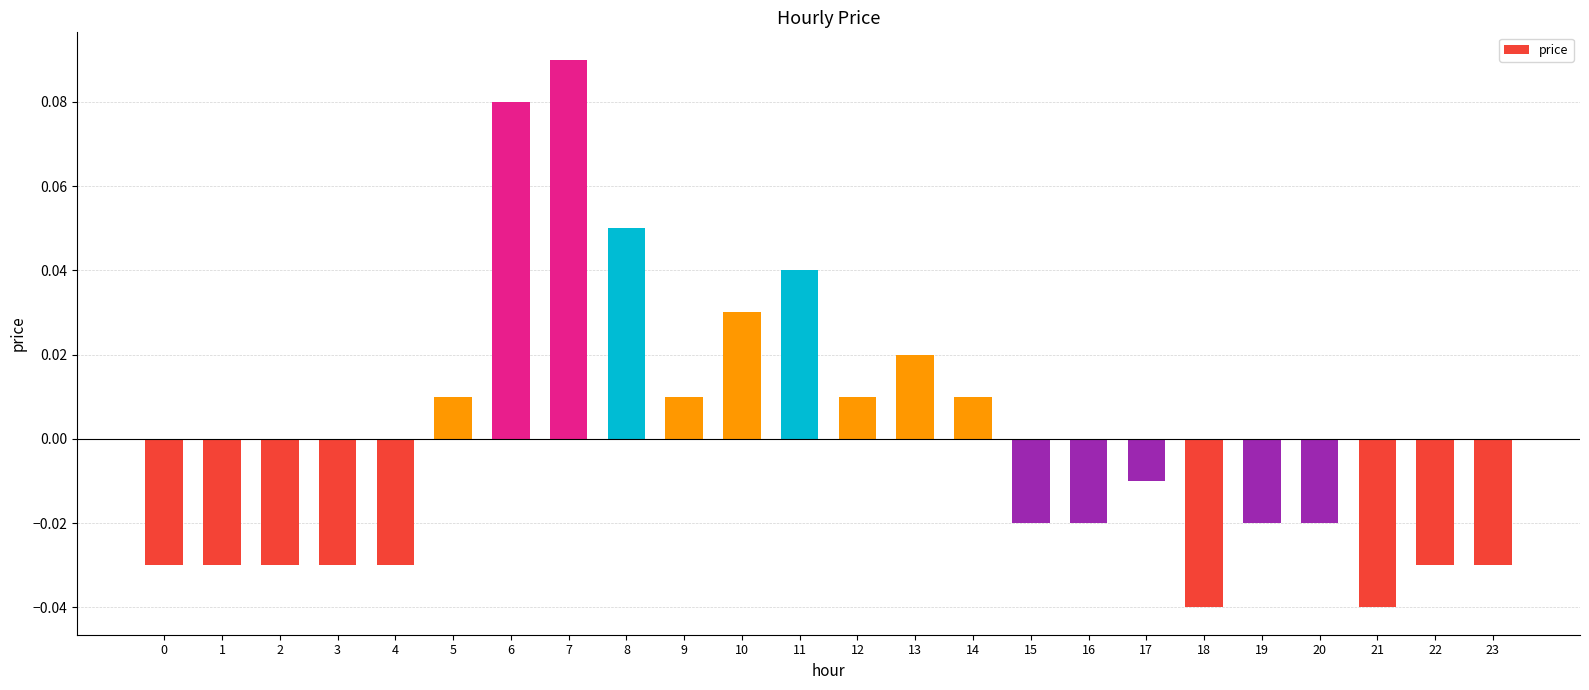

Which label corresponds to the largest value in the chart?

7